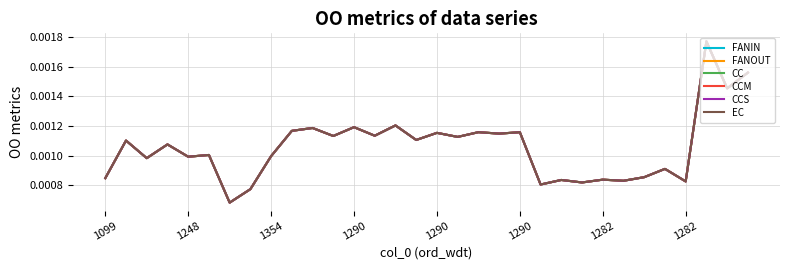

Does the chart display data point markers on the line(s)?

No